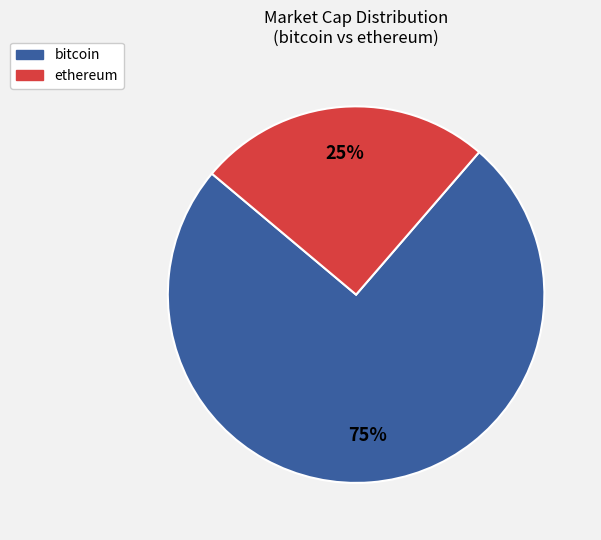

Is the sum of bitcoin and ethereum greater than half?

Yes